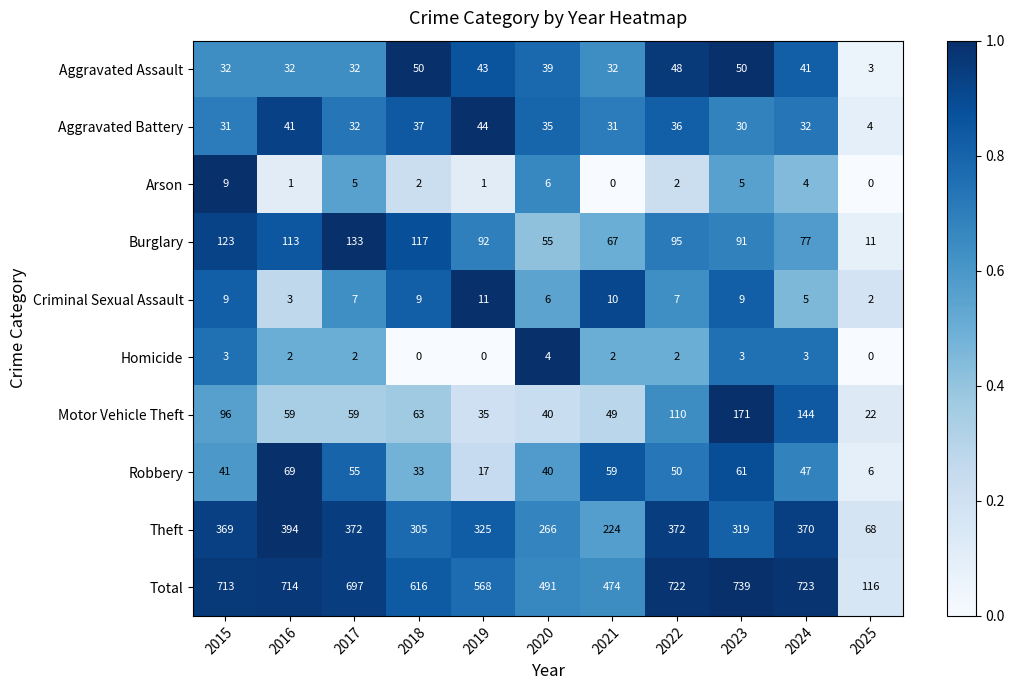

Count the number of data series in this chart.

10